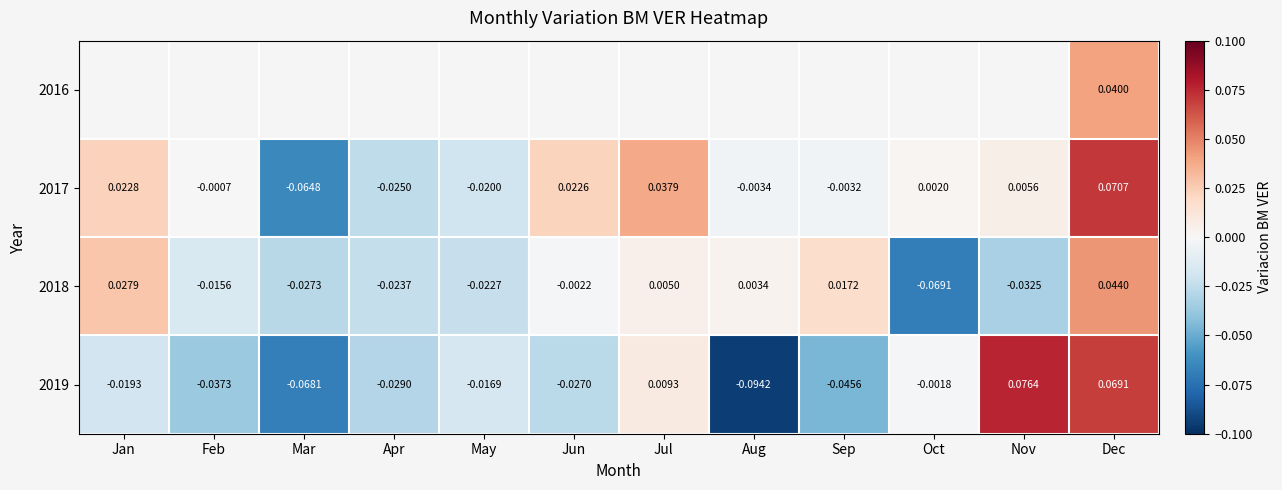

How many values in 2019 are above zero?

3